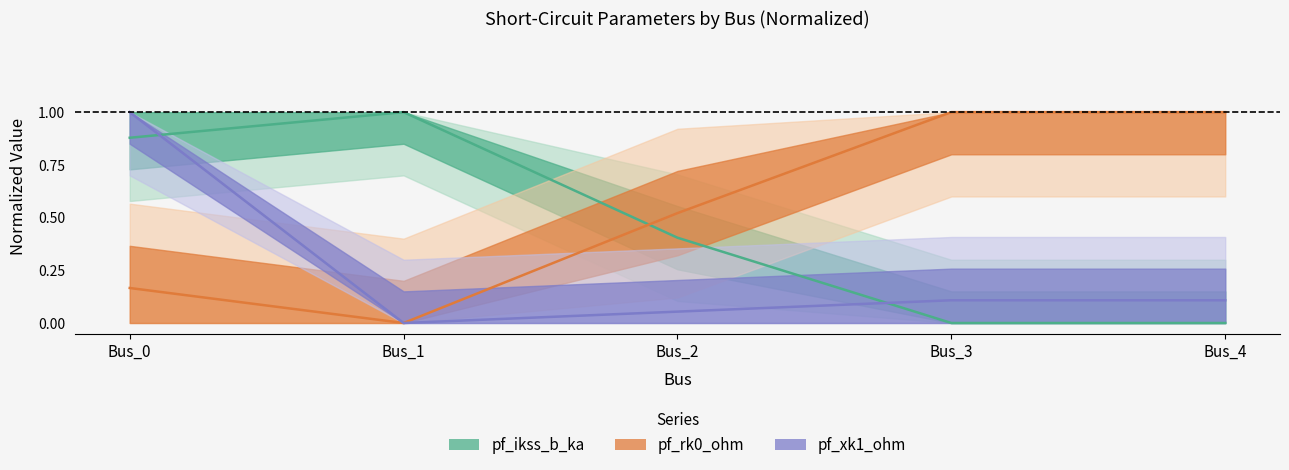

What is the average value of the pf_ikss_b_ka series?

0.5